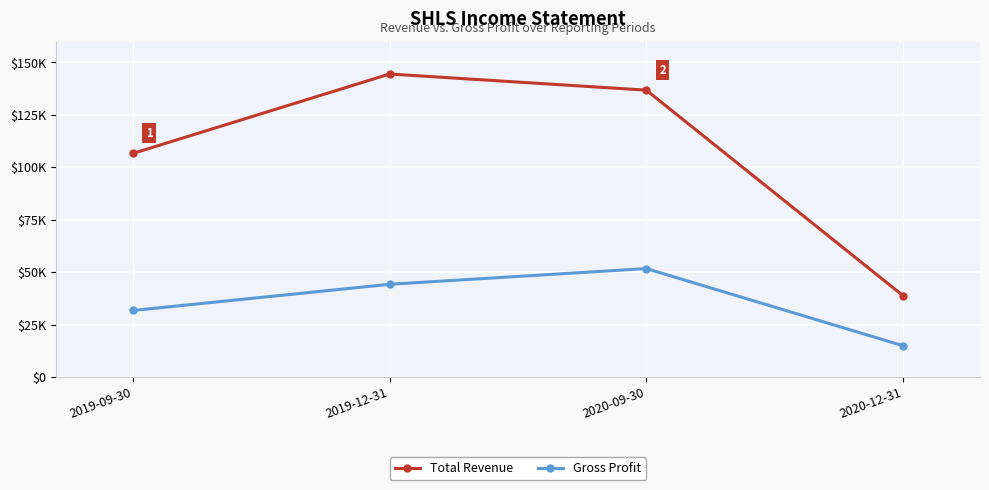

What is the label of the 1st point from the left?

2019-09-30